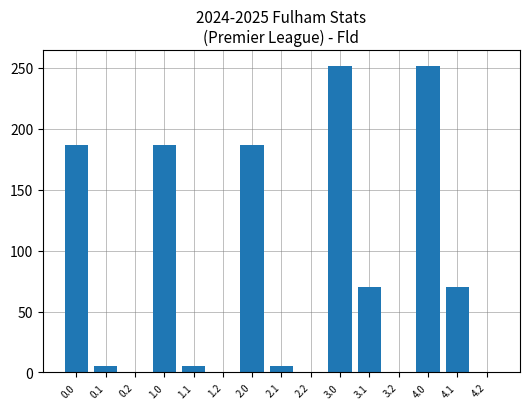

The value at 0.0 is 186.7. True or false?

True